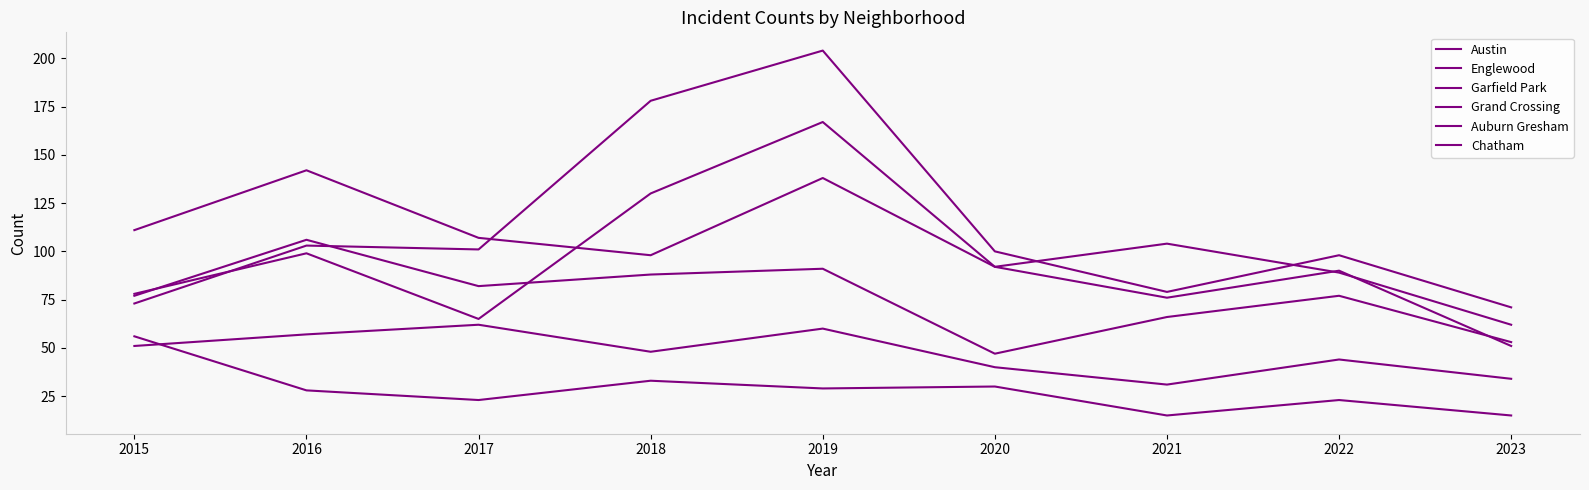

How many intersections are there between Austin and Englewood?

3